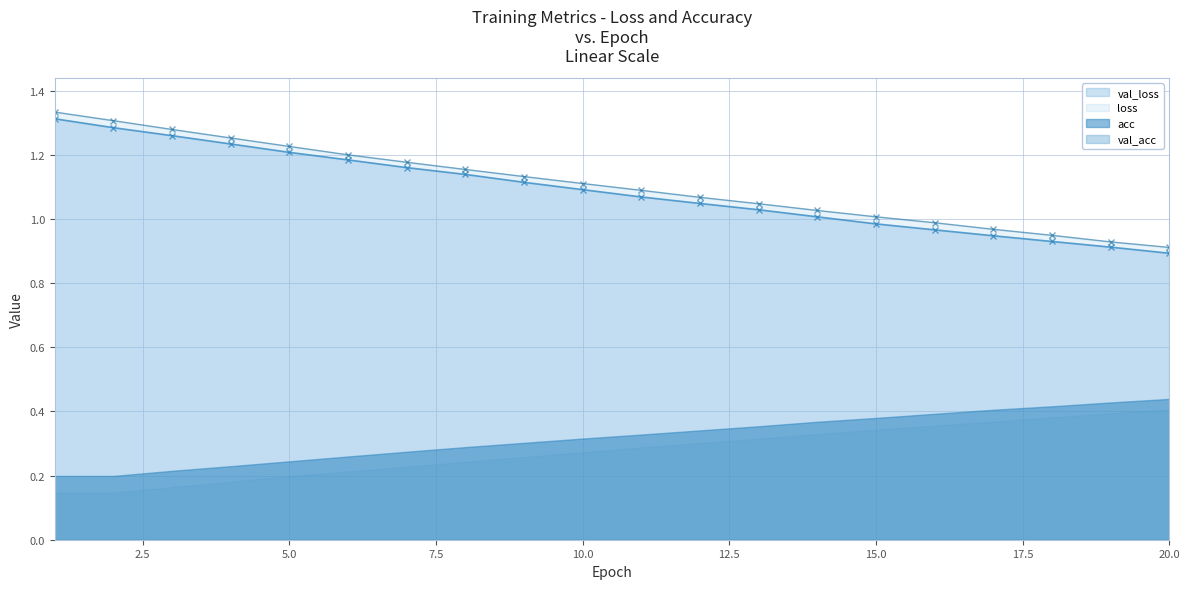

True or false: val_loss and loss cross at least once.

False